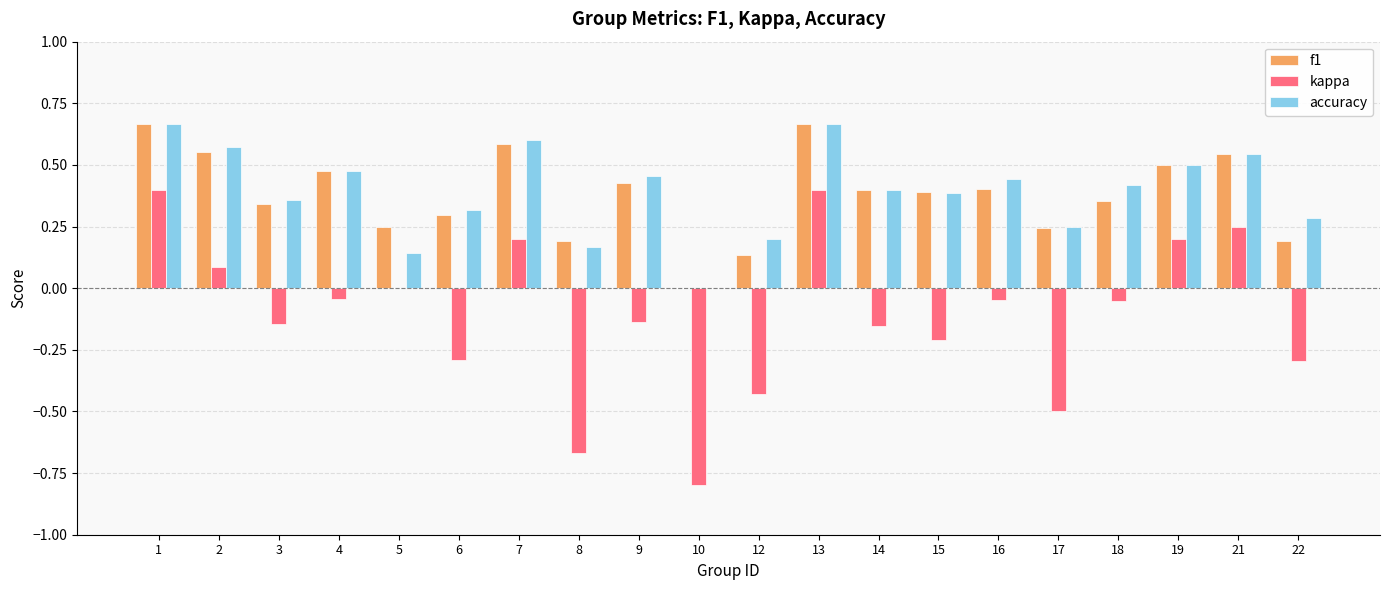

The kappa series shows -0.1 at 8. True or false?

False